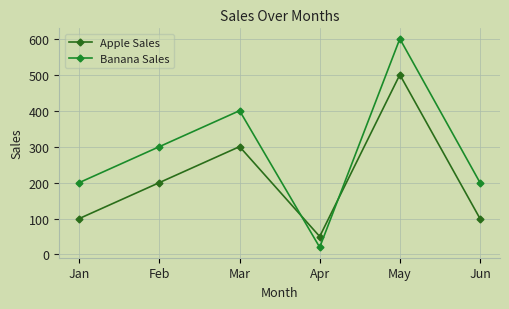

At how many categories does at least one series exceed 498?

1